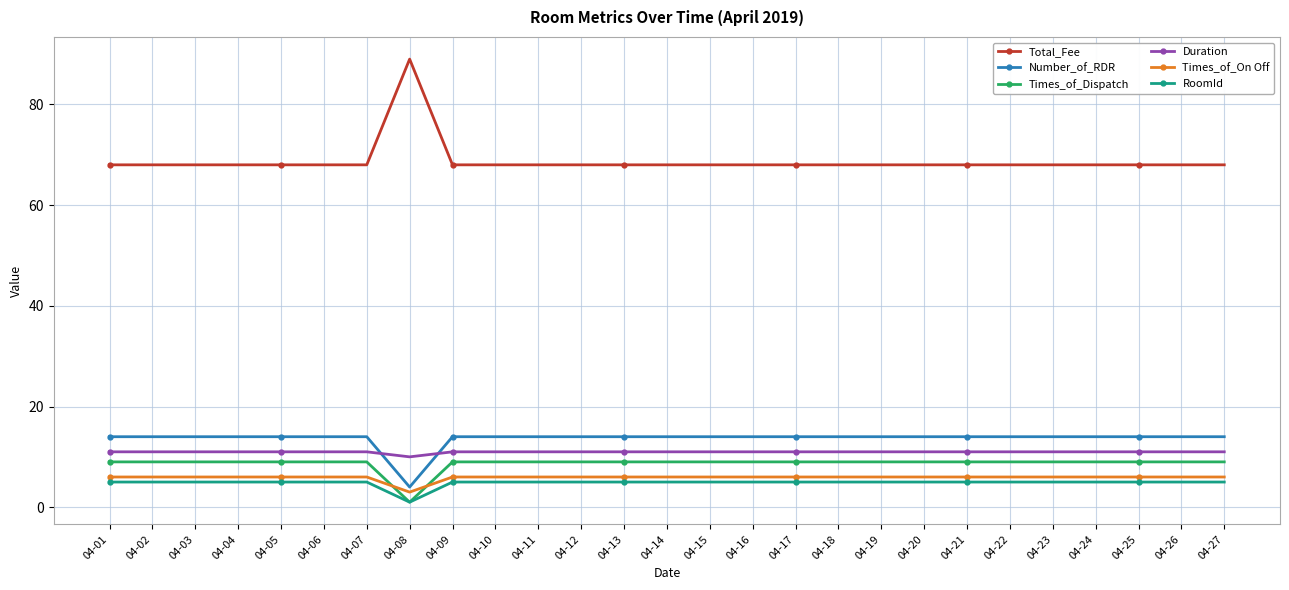

At how many categories does at least one series exceed 39?

27